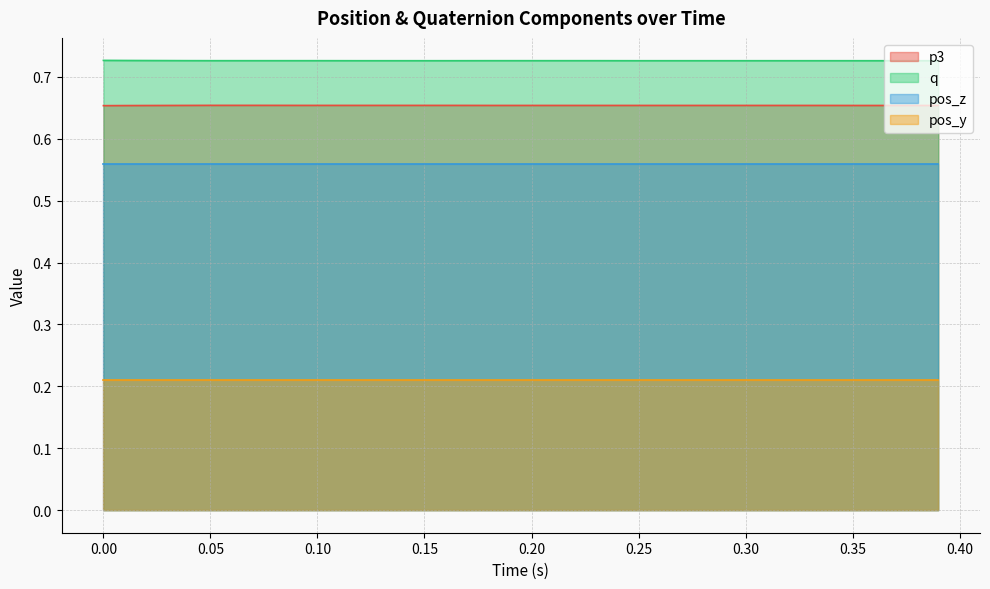

How many lines are shown in the chart?

4